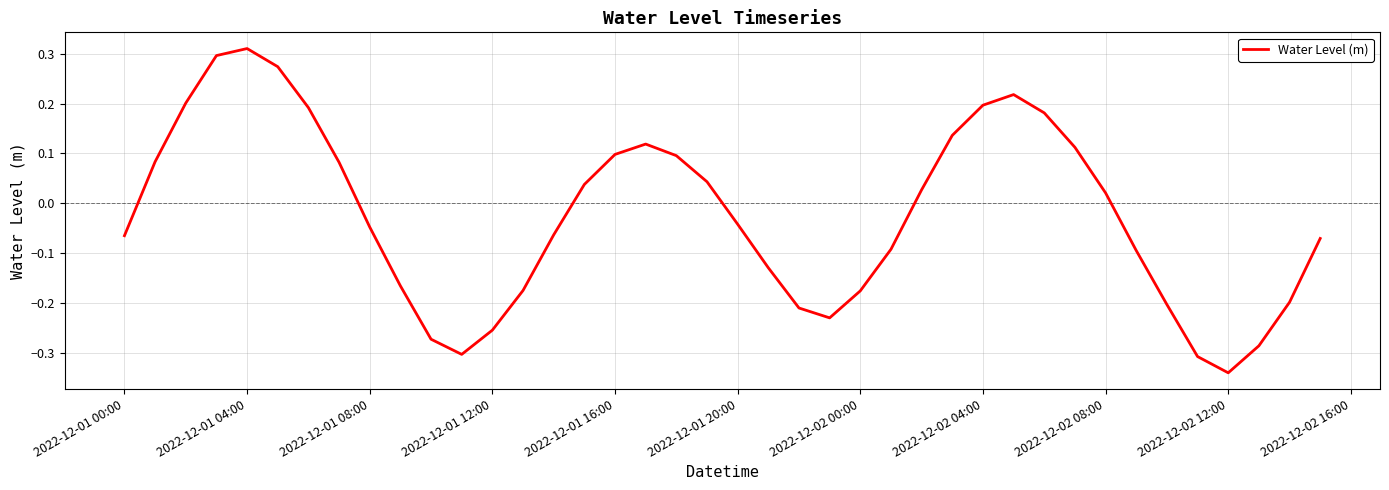

What is the difference between the maximum and minimum values?

0.7